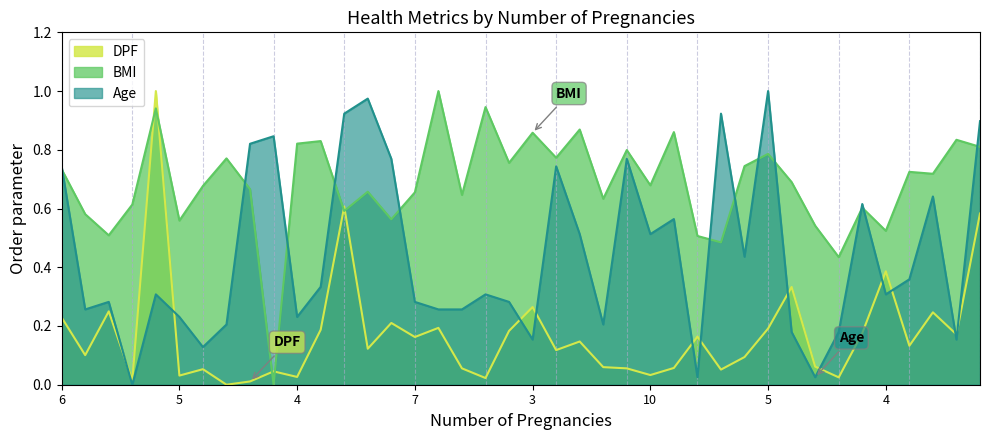

What is the difference between the second highest and minimum values in the BMI series?

0.9